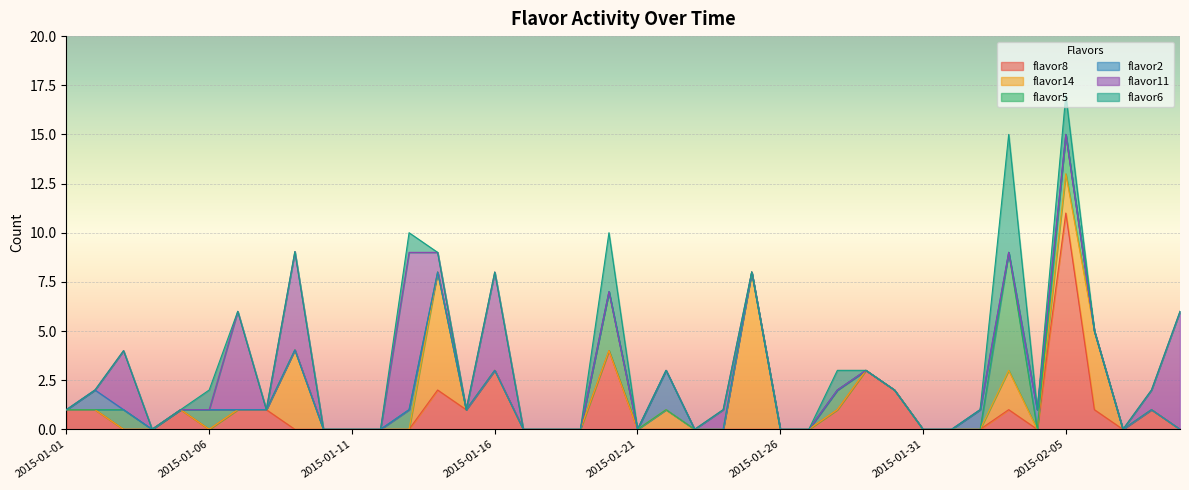

Reading right to left, extract all data points from this chart.

flavor8: 2015-02-09=0.0	2015-02-08=1.0	2015-02-07=0.0	2015-02-06=1.0	2015-02-05=11.0	2015-02-04=0.0	2015-02-03=1.0	2015-02-02=0.0	2015-02-01=0.0	2015-01-31=0.0	2015-01-30=2.0	2015-01-29=3.0	2015-01-28=1.0	2015-01-27=0.0	2015-01-26=0.0	2015-01-25=0.0	2015-01-24=0.0	2015-01-23=0.0	2015-01-22=0.0	2015-01-21=0.0	2015-01-20=4.0	2015-01-19=0.0	2015-01-18=0.0	2015-01-17=0.0	2015-01-16=3.0	2015-01-15=1.0	2015-01-14=2.0	2015-01-13=0.0	2015-01-12=0.0	2015-01-11=0.0	2015-01-10=0.0	2015-01-09=0.0	2015-01-08=1.0	2015-01-07=1.0	2015-01-06=0.0	2015-01-05=1.0	2015-01-04=0.0	2015-01-03=0.0	2015-01-02=1.0	2015-01-01=1.0
flavor14: 2015-02-09=0.0	2015-02-08=0.0	2015-02-07=0.0	2015-02-06=4.0	2015-02-05=2.0	2015-02-04=0.0	2015-02-03=2.0	2015-02-02=0.0	2015-02-01=0.0	2015-01-31=0.0	2015-01-30=0.0	2015-01-29=0.0	2015-01-28=0.0	2015-01-27=0.0	2015-01-26=0.0	2015-01-25=8.0	2015-01-24=0.0	2015-01-23=0.0	2015-01-22=1.0	2015-01-21=0.0	2015-01-20=0.0	2015-01-19=0.0	2015-01-18=0.0	2015-01-17=0.0	2015-01-16=0.0	2015-01-15=0.0	2015-01-14=6.0	2015-01-13=0.0	2015-01-12=0.0	2015-01-11=0.0	2015-01-10=0.0	2015-01-09=4.0	2015-01-08=0.0	2015-01-07=0.0	2015-01-06=0.0	2015-01-05=0.0	2015-01-04=0.0	2015-01-03=0.0	2015-01-02=0.0	2015-01-01=0.0
flavor5: 2015-02-09=0.0	2015-02-08=0.0	2015-02-07=0.0	2015-02-06=0.0	2015-02-05=2.0	2015-02-04=0.0	2015-02-03=6.0	2015-02-02=0.0	2015-02-01=0.0	2015-01-31=0.0	2015-01-30=0.0	2015-01-29=0.0	2015-01-28=1.0	2015-01-27=0.0	2015-01-26=0.0	2015-01-25=0.0	2015-01-24=0.0	2015-01-23=0.0	2015-01-22=0.0	2015-01-21=0.0	2015-01-20=3.0	2015-01-19=0.0	2015-01-18=0.0	2015-01-17=0.0	2015-01-16=0.0	2015-01-15=0.0	2015-01-14=0.0	2015-01-13=1.0	2015-01-12=0.0	2015-01-11=0.0	2015-01-10=0.0	2015-01-09=0.0	2015-01-08=0.0	2015-01-07=0.0	2015-01-06=1.0	2015-01-05=0.0	2015-01-04=0.0	2015-01-03=1.0	2015-01-02=0.0	2015-01-01=0.0
flavor2: 2015-02-09=0.0	2015-02-08=0.0	2015-02-07=0.0	2015-02-06=0.0	2015-02-05=0.0	2015-02-04=1.0	2015-02-03=0.0	2015-02-02=1.0	2015-02-01=0.0	2015-01-31=0.0	2015-01-30=0.0	2015-01-29=0.0	2015-01-28=0.0	2015-01-27=0.0	2015-01-26=0.0	2015-01-25=0.0	2015-01-24=0.0	2015-01-23=0.0	2015-01-22=2.0	2015-01-21=0.0	2015-01-20=0.0	2015-01-19=0.0	2015-01-18=0.0	2015-01-17=0.0	2015-01-16=0.0	2015-01-15=0.0	2015-01-14=0.0	2015-01-13=0.0	2015-01-12=0.0	2015-01-11=0.0	2015-01-10=0.0	2015-01-09=0.0	2015-01-08=0.0	2015-01-07=0.0	2015-01-06=0.0	2015-01-05=0.0	2015-01-04=0.0	2015-01-03=0.0	2015-01-02=1.0	2015-01-01=0.0
flavor11: 2015-02-09=6.0	2015-02-08=1.0	2015-02-07=0.0	2015-02-06=0.0	2015-02-05=0.0	2015-02-04=0.0	2015-02-03=0.0	2015-02-02=0.0	2015-02-01=0.0	2015-01-31=0.0	2015-01-30=0.0	2015-01-29=0.0	2015-01-28=0.0	2015-01-27=0.0	2015-01-26=0.0	2015-01-25=0.0	2015-01-24=1.0	2015-01-23=0.0	2015-01-22=0.0	2015-01-21=0.0	2015-01-20=0.0	2015-01-19=0.0	2015-01-18=0.0	2015-01-17=0.0	2015-01-16=5.0	2015-01-15=0.0	2015-01-14=1.0	2015-01-13=8.0	2015-01-12=0.0	2015-01-11=0.0	2015-01-10=0.0	2015-01-09=5.0	2015-01-08=0.0	2015-01-07=5.0	2015-01-06=0.0	2015-01-05=0.0	2015-01-04=0.0	2015-01-03=3.0	2015-01-02=0.0	2015-01-01=0.0
flavor6: 2015-02-09=0.0	2015-02-08=0.0	2015-02-07=0.0	2015-02-06=0.0	2015-02-05=2.0	2015-02-04=0.0	2015-02-03=6.0	2015-02-02=0.0	2015-02-01=0.0	2015-01-31=0.0	2015-01-30=0.0	2015-01-29=0.0	2015-01-28=1.0	2015-01-27=0.0	2015-01-26=0.0	2015-01-25=0.0	2015-01-24=0.0	2015-01-23=0.0	2015-01-22=0.0	2015-01-21=0.0	2015-01-20=3.0	2015-01-19=0.0	2015-01-18=0.0	2015-01-17=0.0	2015-01-16=0.0	2015-01-15=0.0	2015-01-14=0.0	2015-01-13=1.0	2015-01-12=0.0	2015-01-11=0.0	2015-01-10=0.0	2015-01-09=0.0	2015-01-08=0.0	2015-01-07=0.0	2015-01-06=1.0	2015-01-05=0.0	2015-01-04=0.0	2015-01-03=0.0	2015-01-02=0.0	2015-01-01=0.0